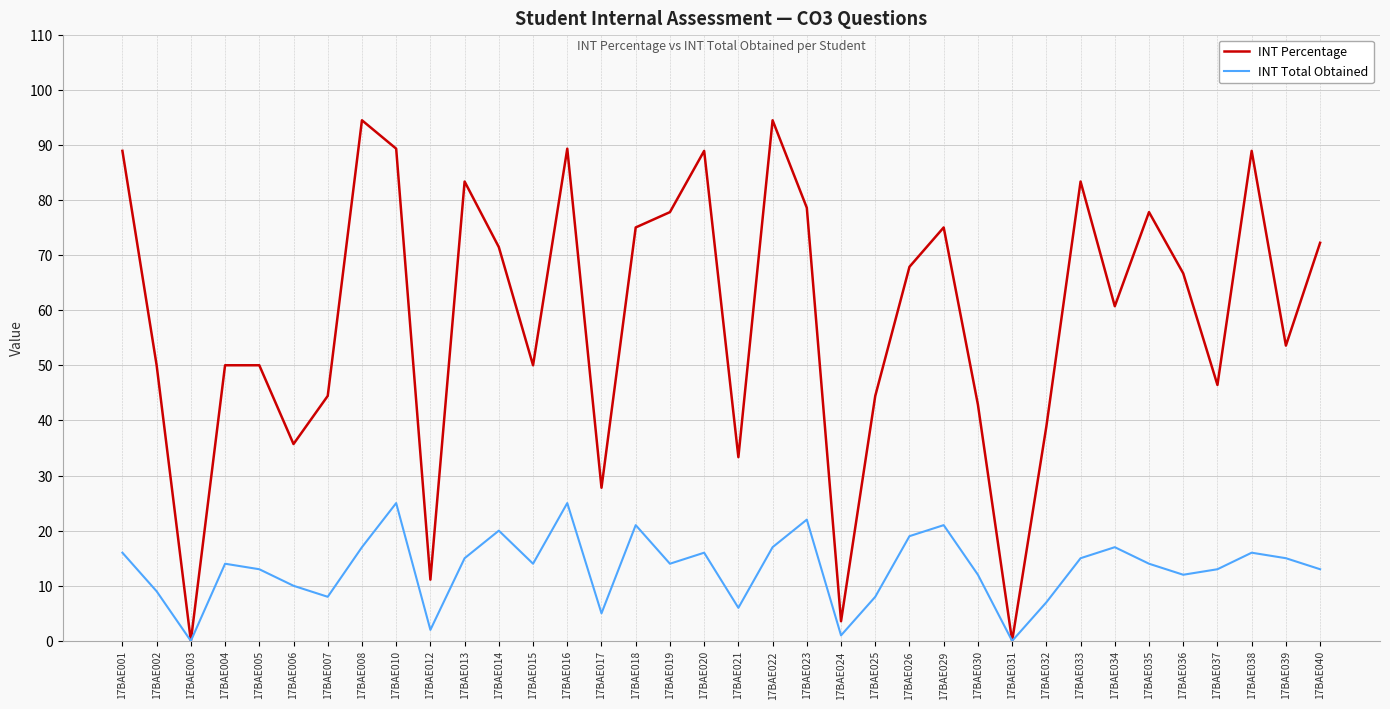

What is the spread (max minus min) of values at 17BAE024?

2.6